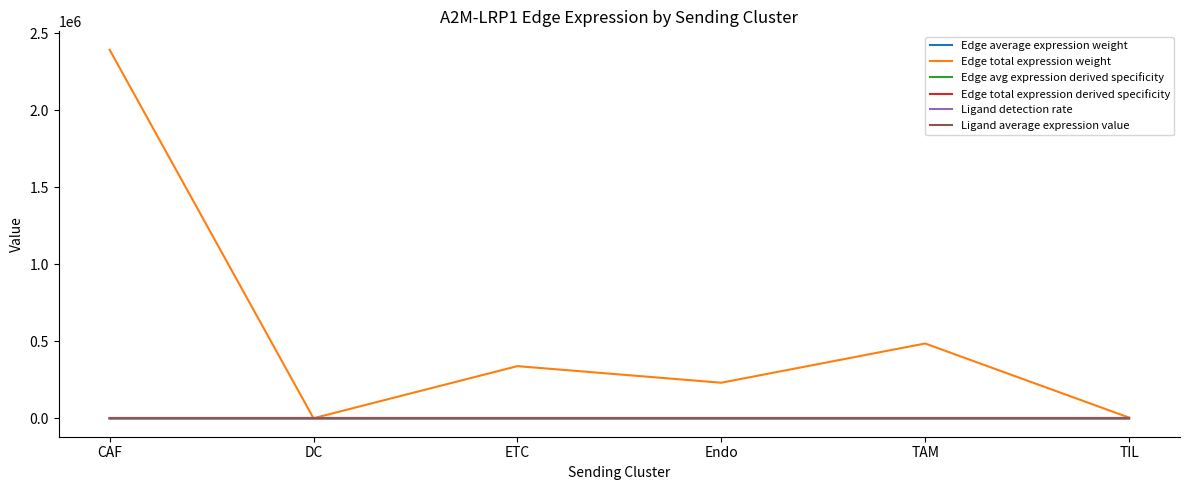

At which category is the sum across all series the highest?

CAF